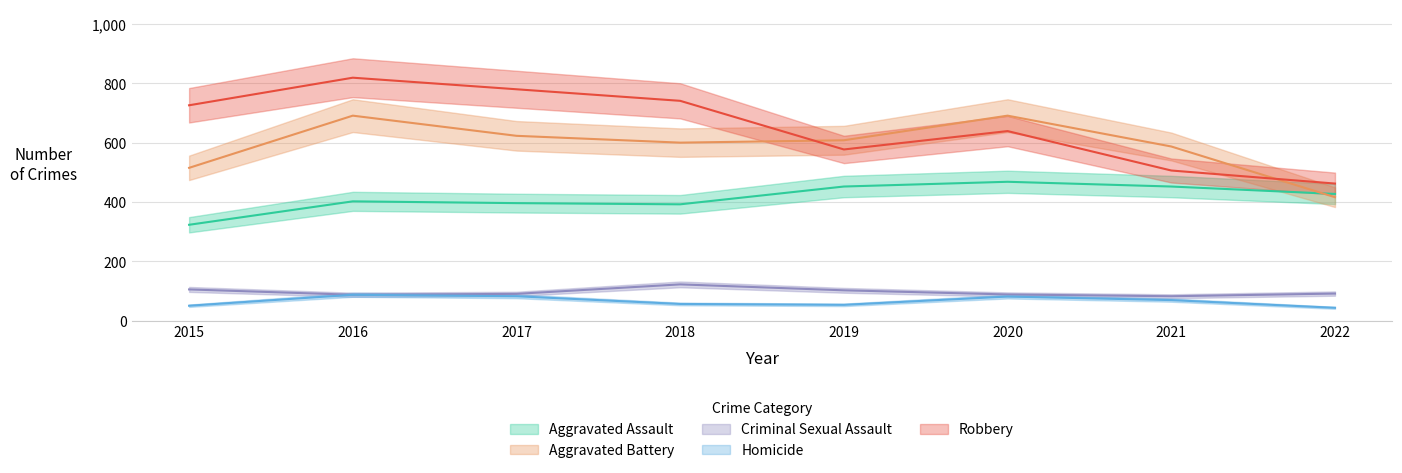

Reading right to left, list all the values displayed in this chart.

Aggravated Assault: 2022=427	2021=452	2020=468	2019=452	2018=392	2017=396	2016=402	2015=323
Aggravated Battery: 2022=416	2021=587	2020=691	2019=608	2018=600	2017=623	2016=691	2015=515
Criminal Sexual Assault: 2022=91	2021=82	2020=88	2019=102	2018=122	2017=90	2016=87	2015=105
Homicide: 2022=43	2021=69	2020=81	2019=53	2018=56	2017=82	2016=87	2015=50
Robbery: 2022=462	2021=506	2020=639	2019=577	2018=741	2017=780	2016=819	2015=726